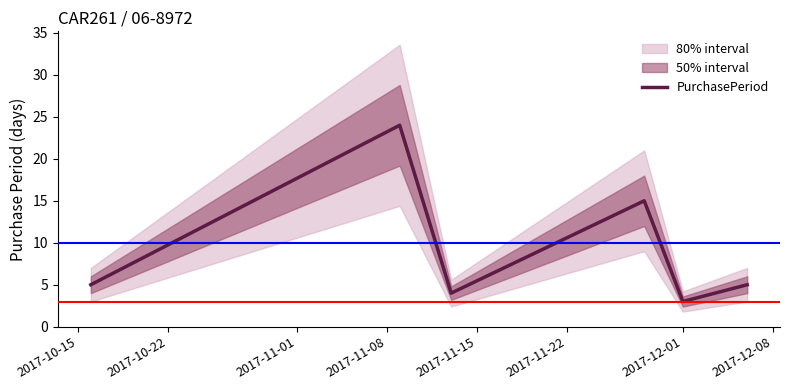

What is the sum of all values?

56